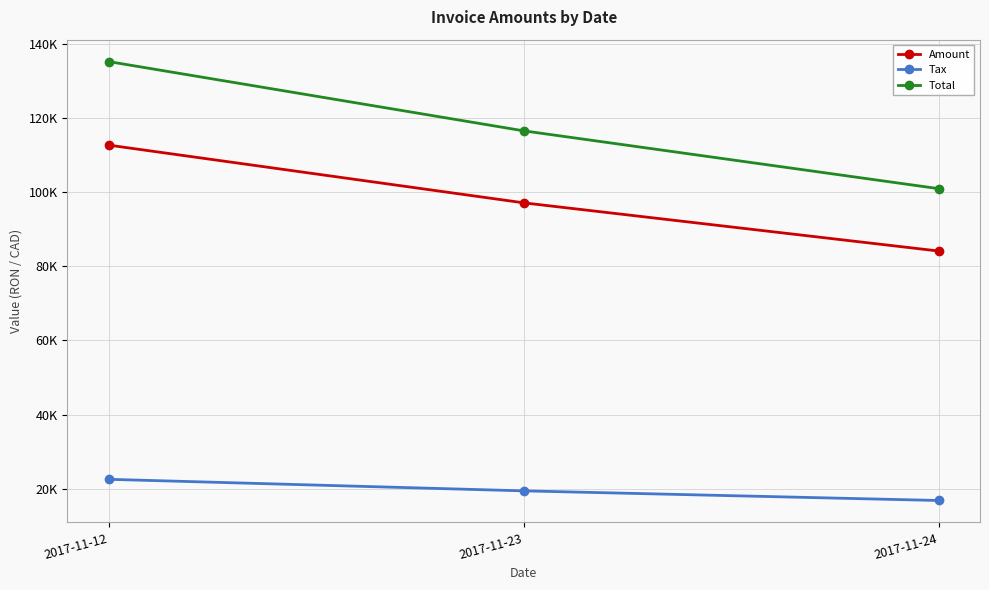

What is the difference between the highest and lowest values at 2017-11-24?

84085.0